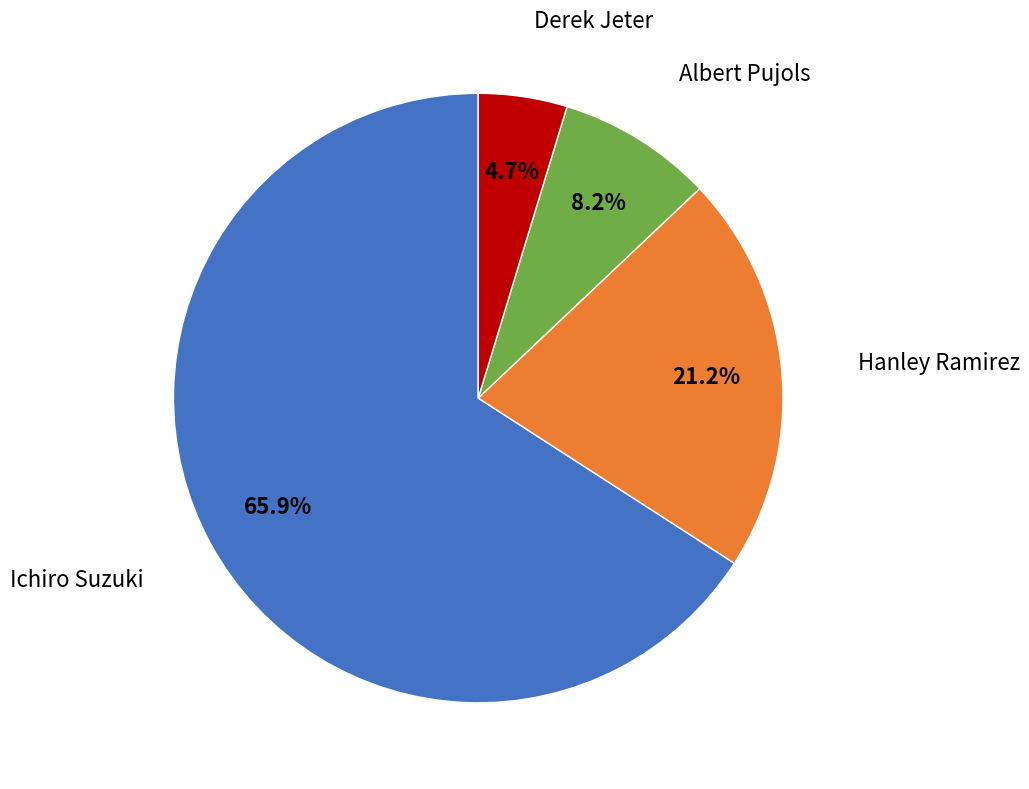

What percentage is the Hanley Ramirez slice, to the nearest percent?

21%